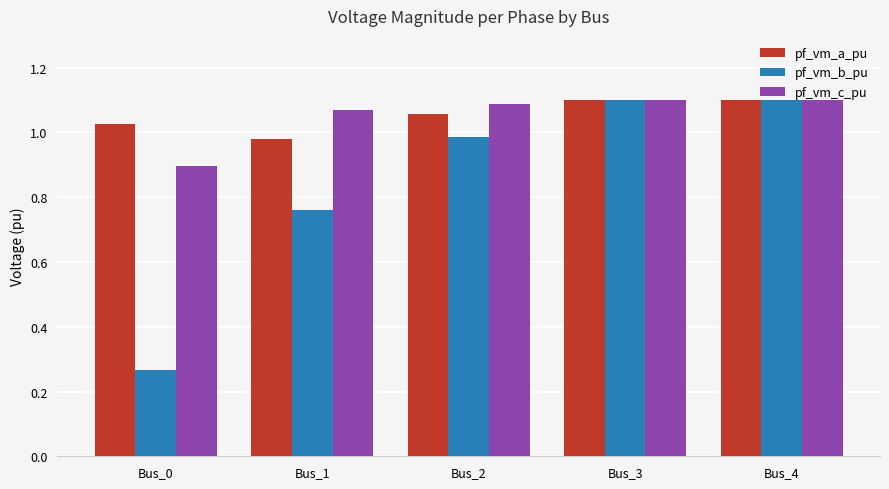

Where does the pf_vm_a_pu series first go above 1?

Bus_0